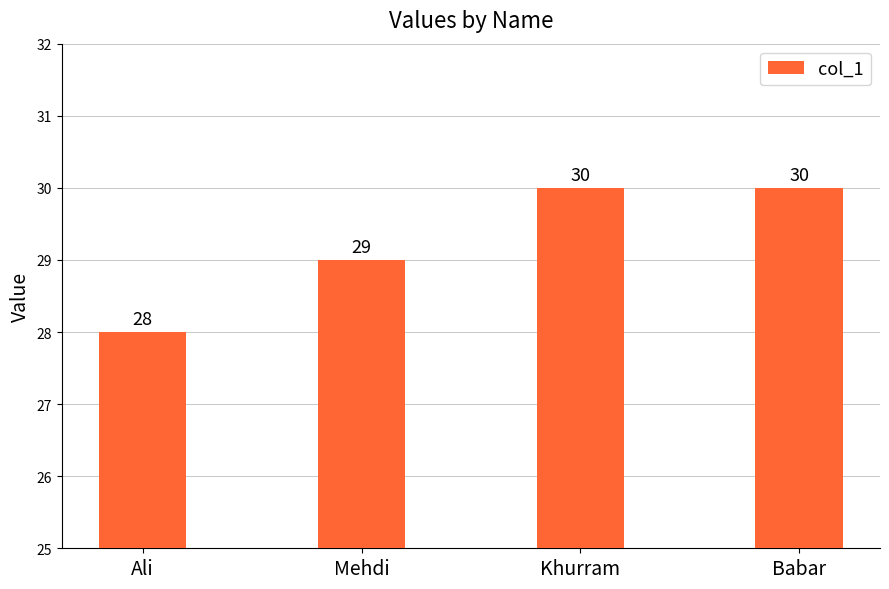

What is the ratio of the value at Khurram to the value at Ali?

1.1